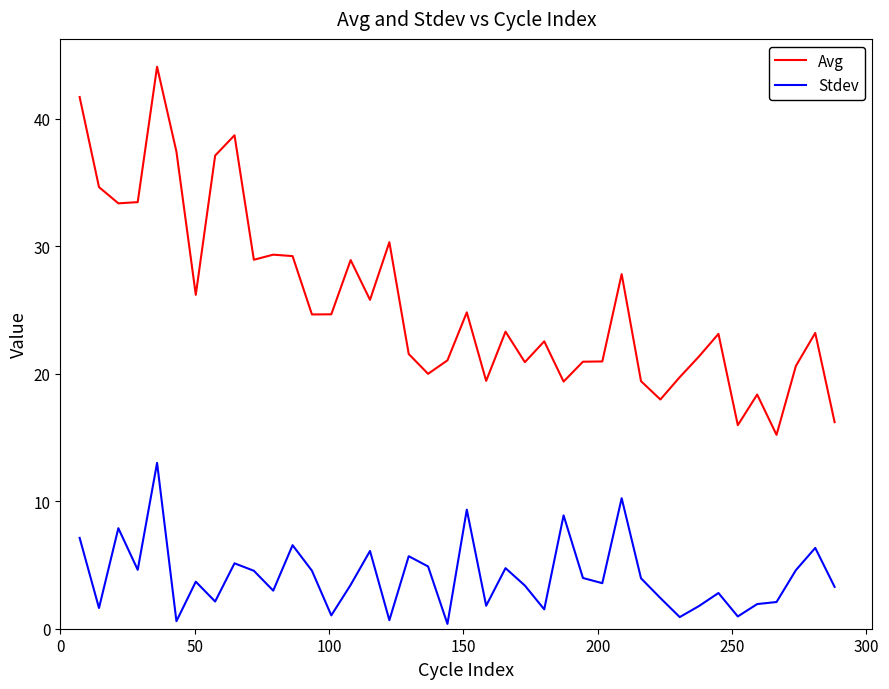

Which series has the largest range (max minus min)?

Avg